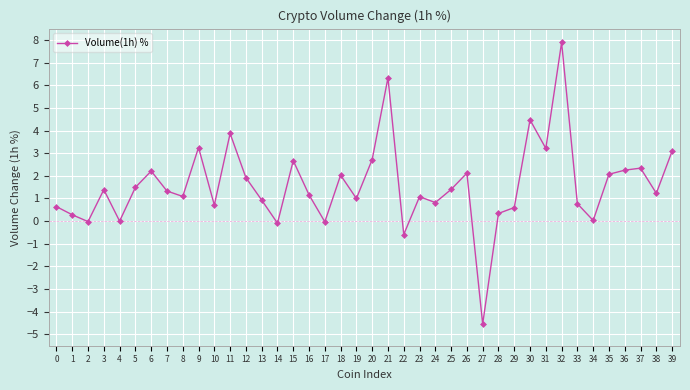

What is the sum of all values?

63.5